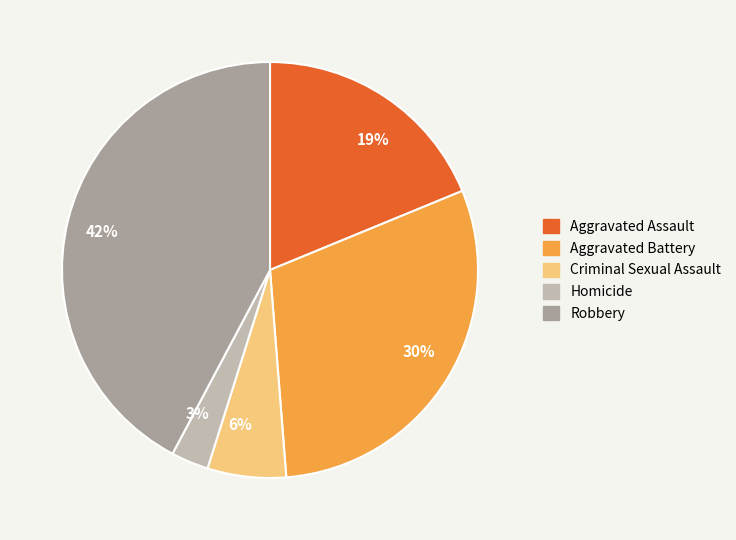

Is there any slice that represents more than half of the pie?

No